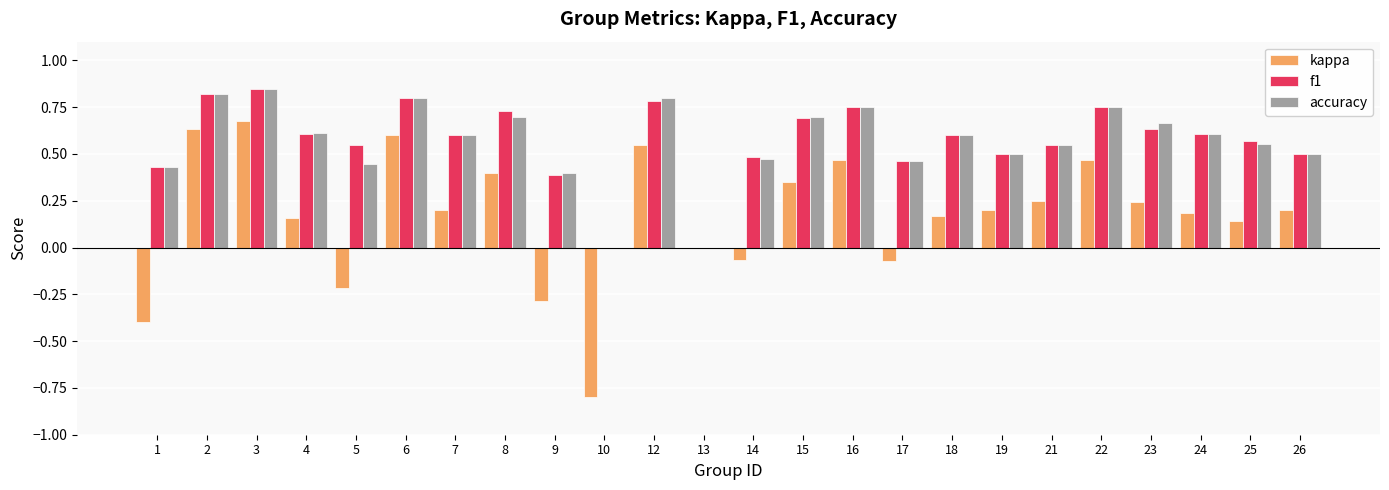

The f1 series shows 1.4 at 2. True or false?

False